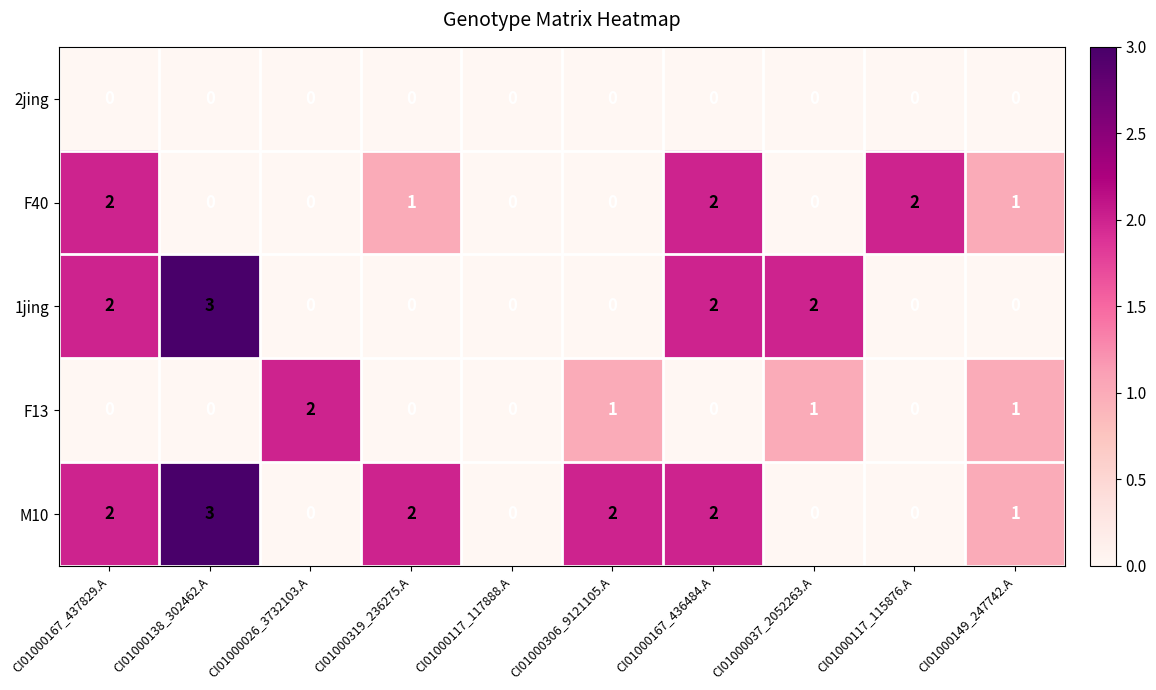

At which label does 1jing reach its peak?

CI01000138_302462.A